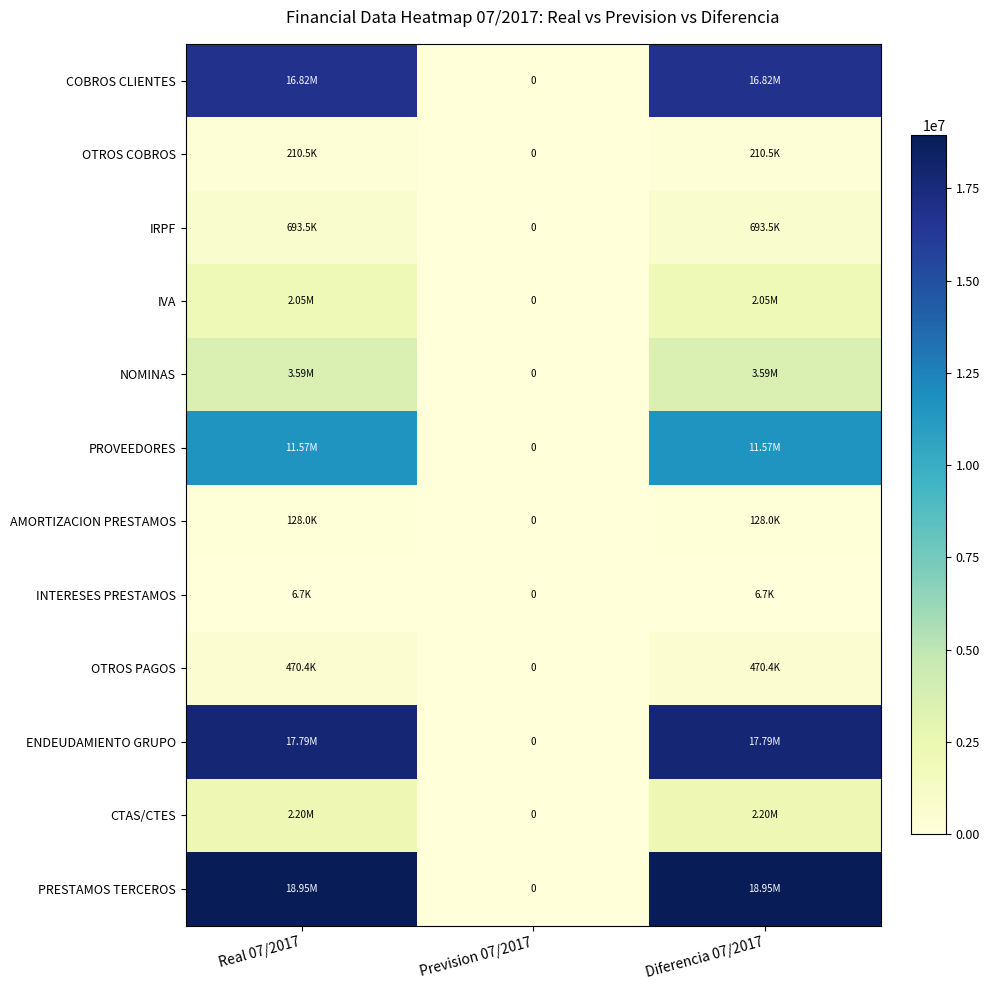

Which series has the widest spread of values?

PRESTAMOS TERCEROS